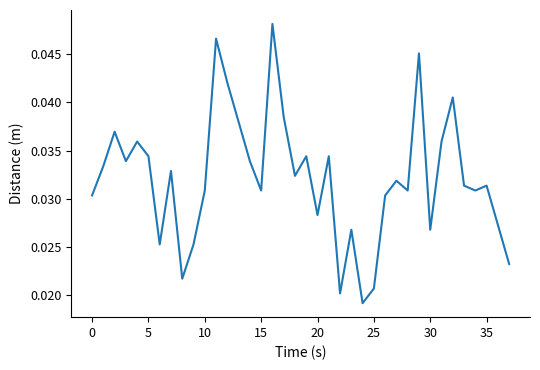

How many lines are shown in the chart?

1